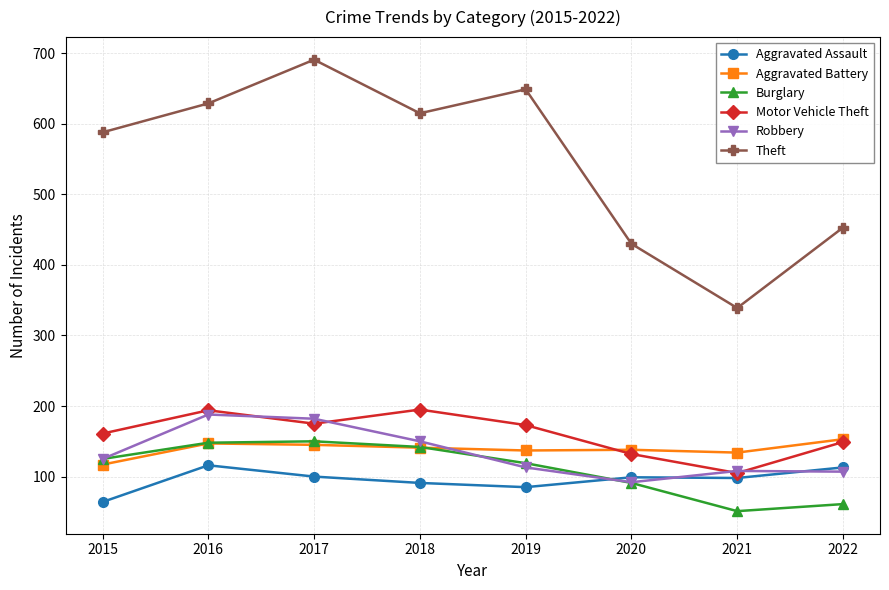

What is the spread (max minus min) of values at 2022?

392